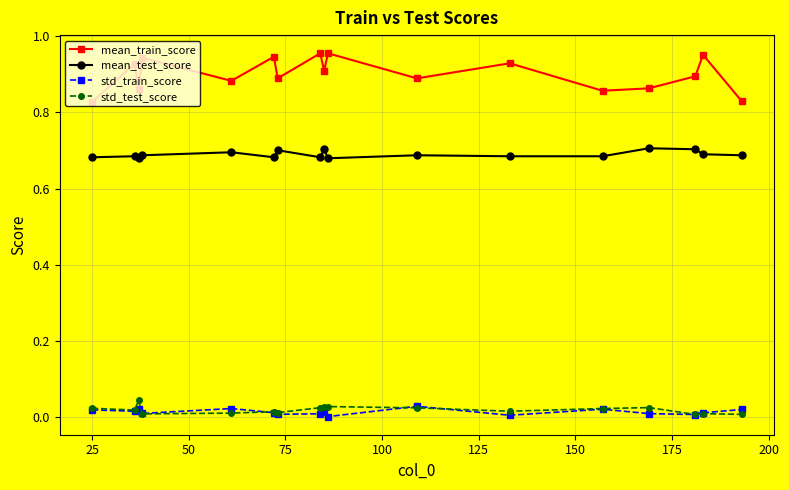

True or false: mean_test_score and std_test_score intersect in this chart.

False